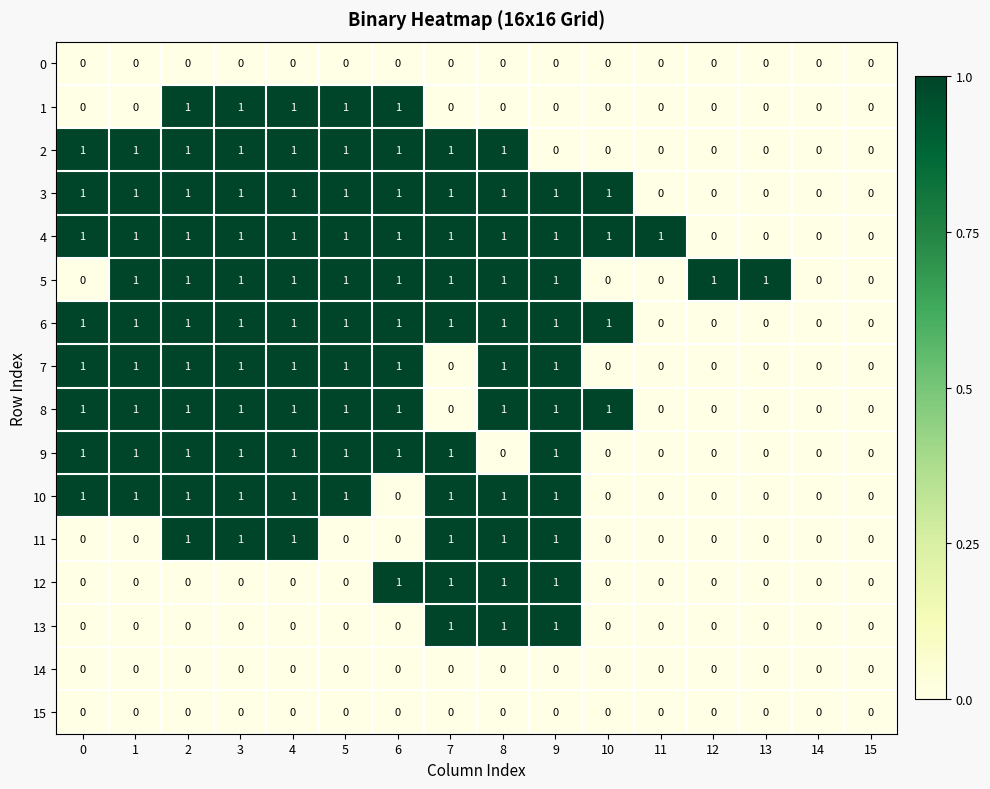

Is it true that 2 equals -1 at 11?

False